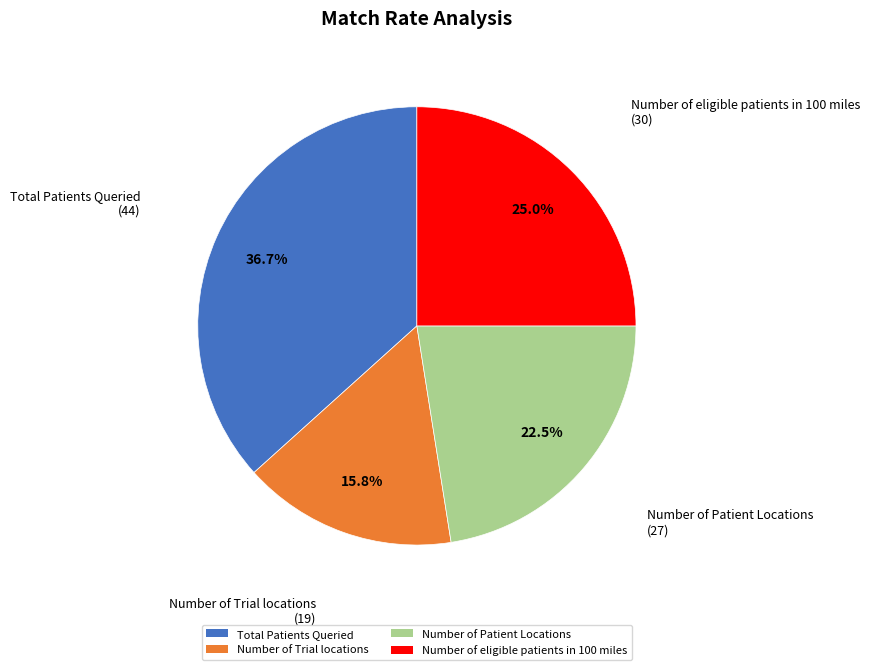

Is there any slice that represents more than half of the pie?

No